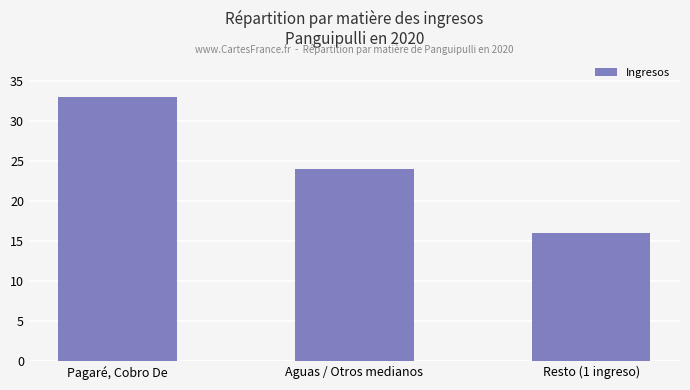

What is the sum of the values at Pagaré, Cobro De and Aguas / Otros medianos?

57